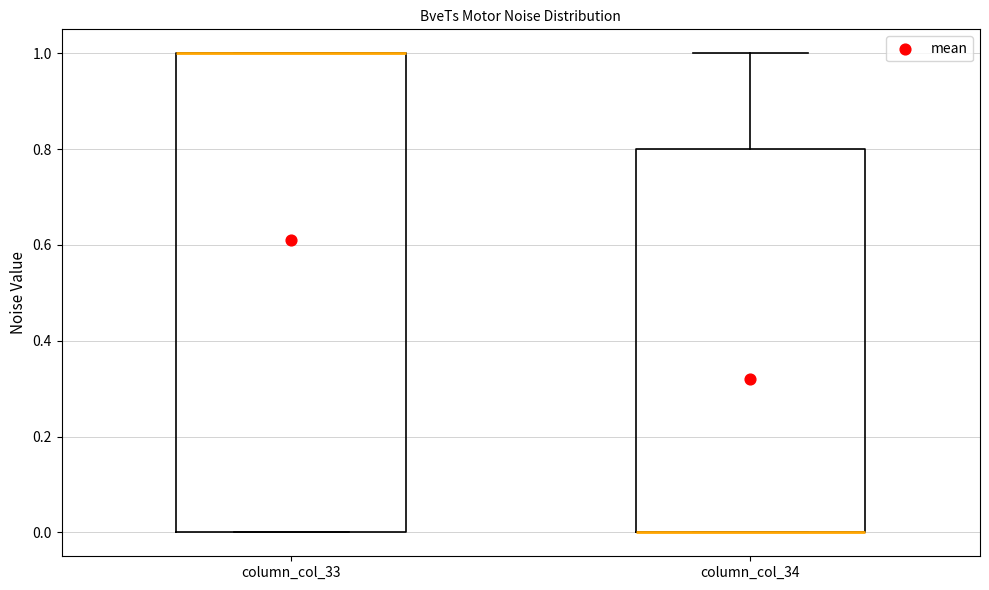

Where is the upper edge of the box for column_col_33 on the y-axis? The values are not printed on the chart, so give them approximately, as read against the axis.

1.0